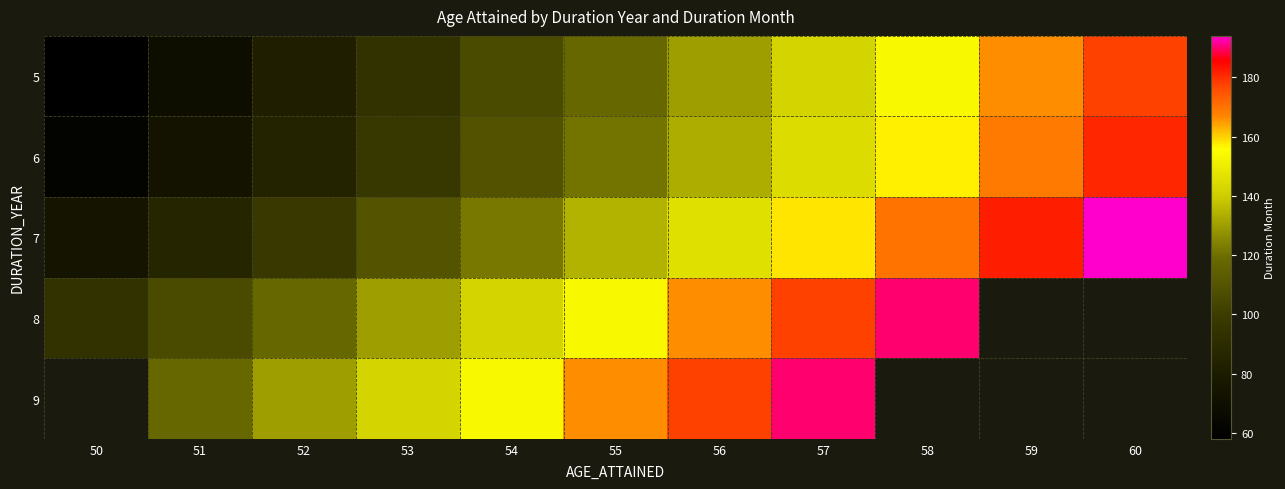

What is the difference between the maximum and minimum values in the 8 series?

96.0